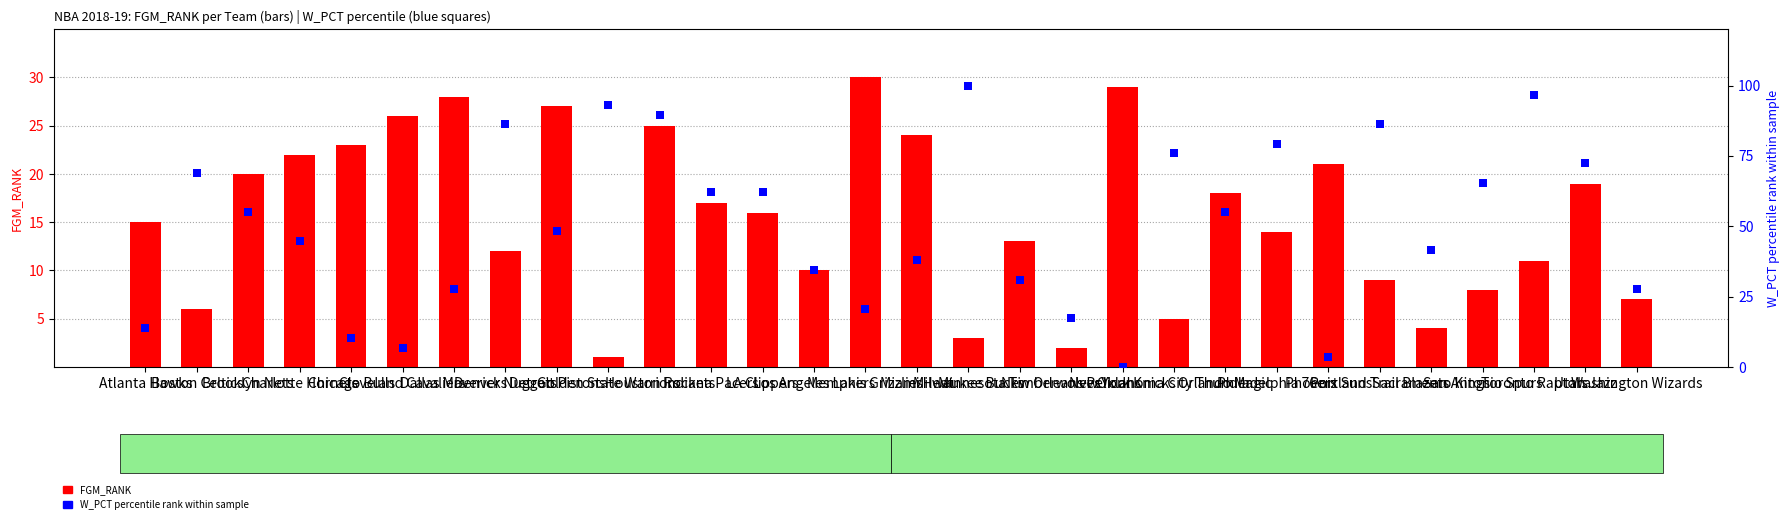

How many data points does each series have?

30